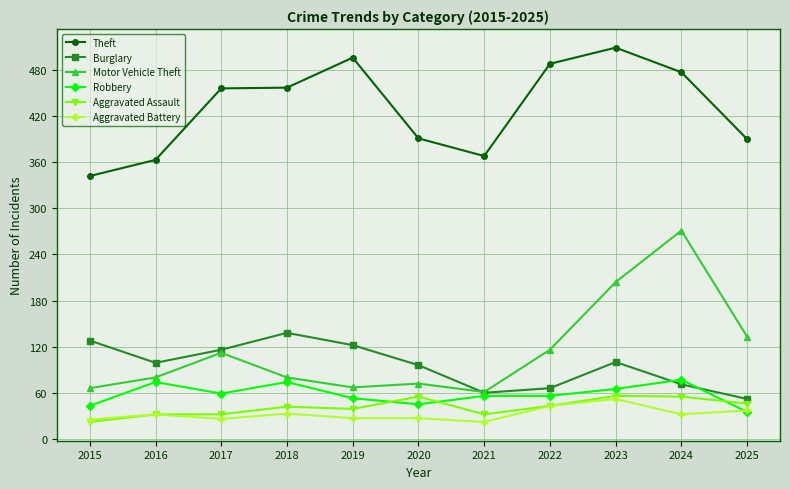

What value does the Burglary series have at 2025?

52